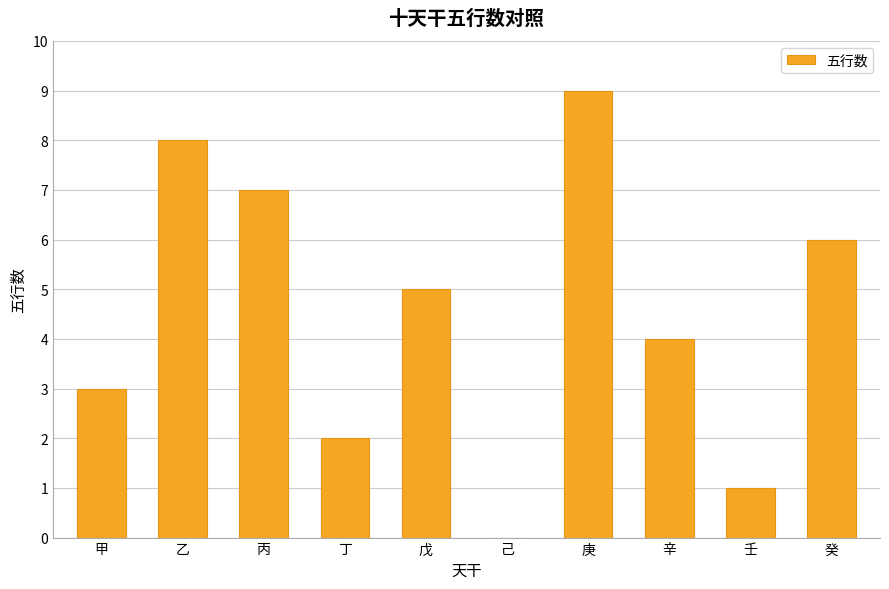

Count the number of data series in this chart.

1